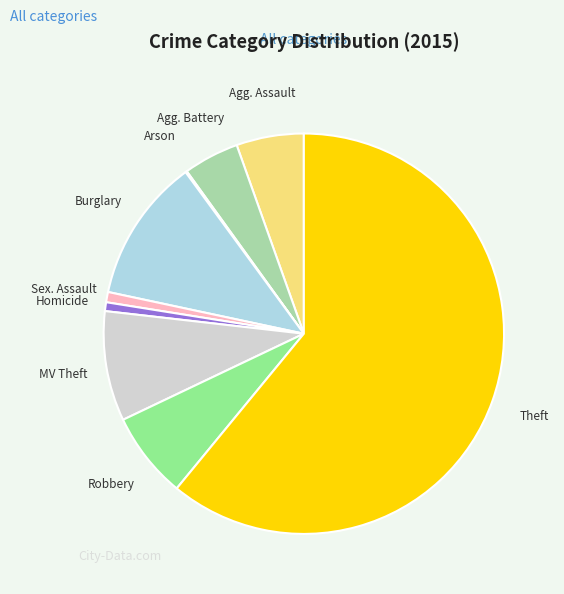

Does any single category account for the majority?

Yes